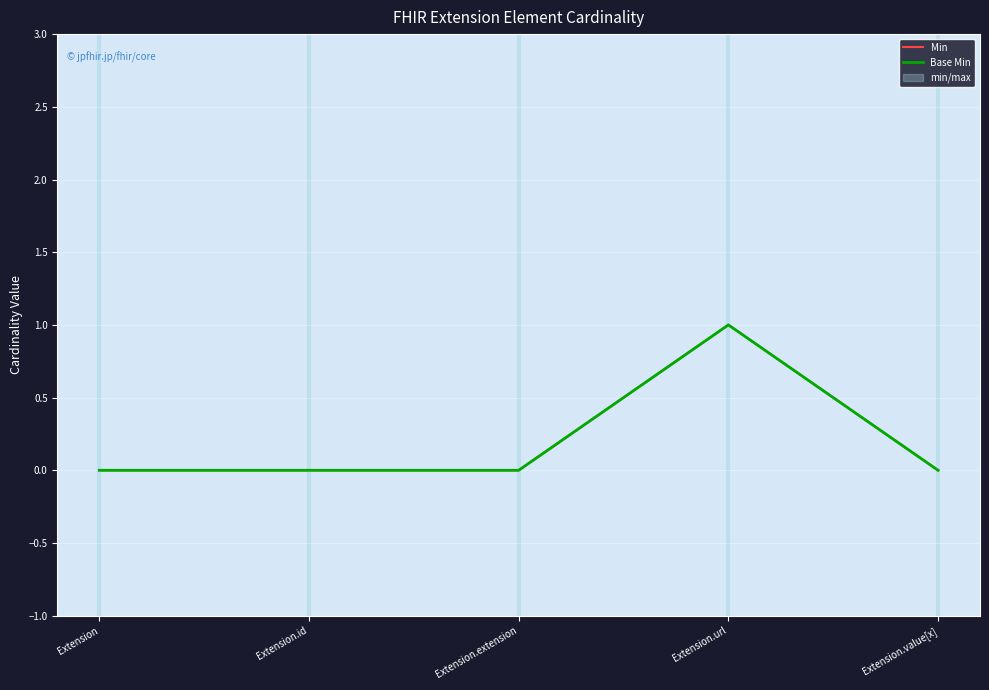

Which series changed the most between Extension.url and Extension.value[x]?

Min